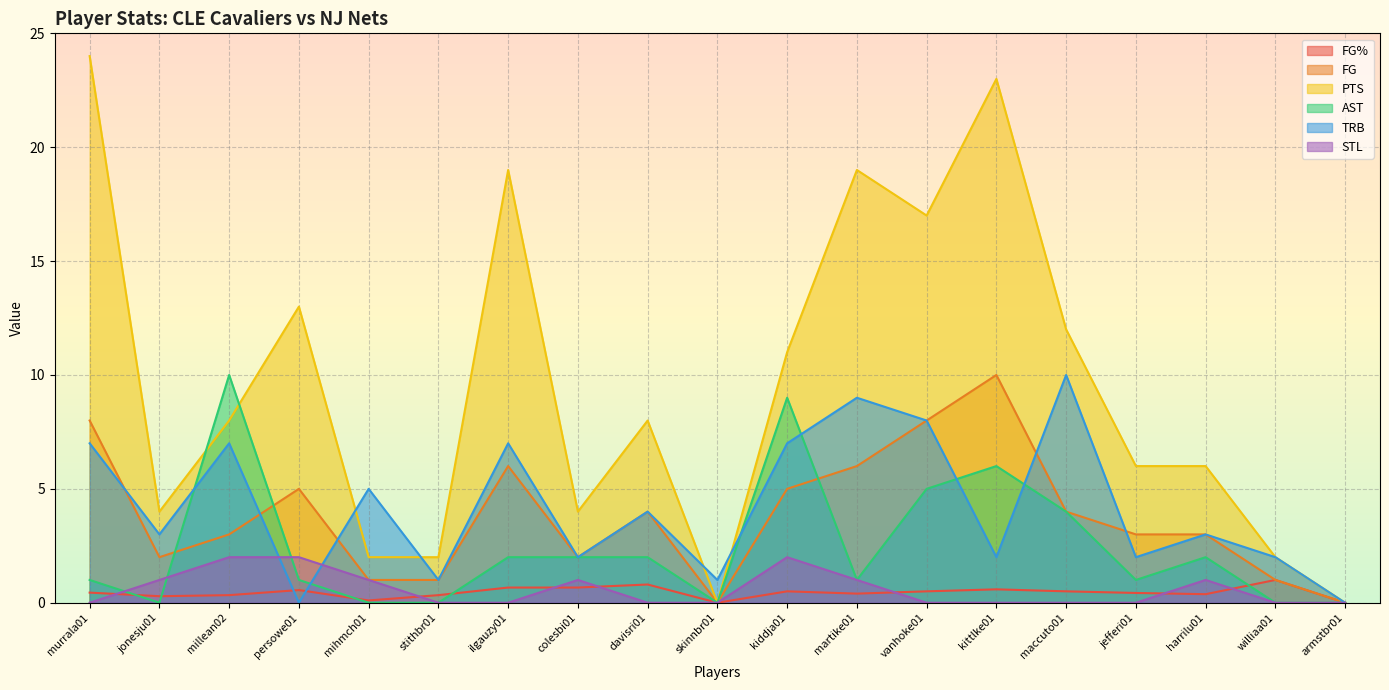

In STL, how many points are higher than both neighbors (excluding endpoints)?

3